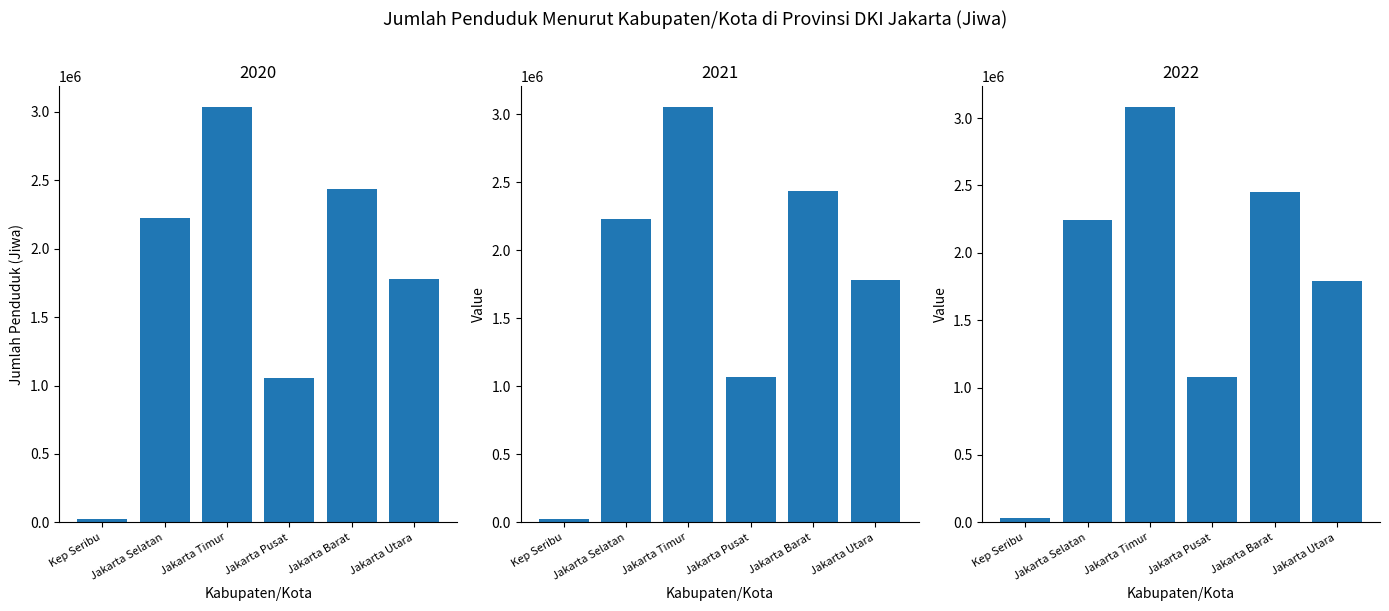

What is the difference between the maximum and second lowest values in the 2022 series?

2003888